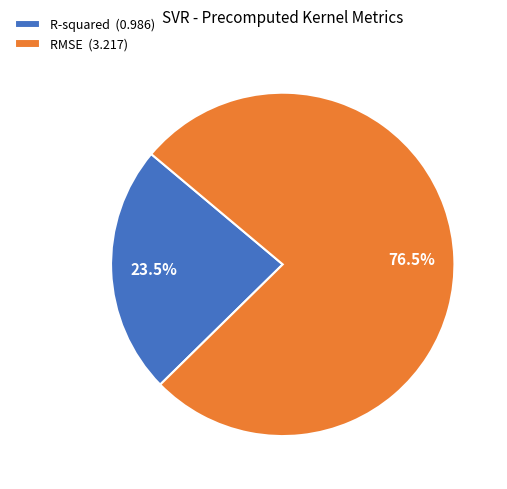

Which has a higher value, RMSE (3.217) or R-squared (0.986)?

RMSE (3.217)